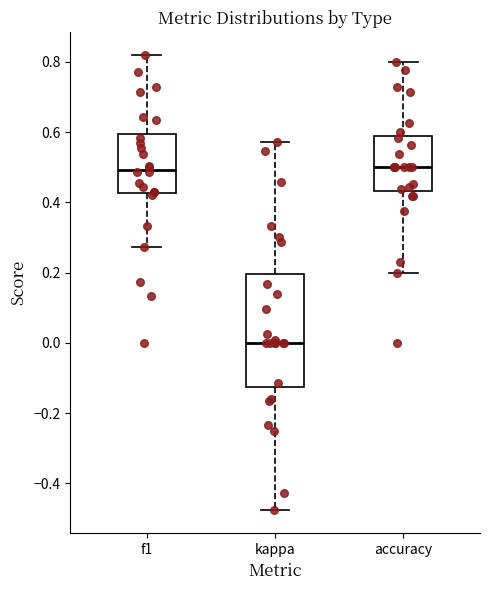

Where does the lower whisker of the box for kappa end on the y-axis? The values are not printed on the chart, so give them approximately, as read against the axis.

-0.48